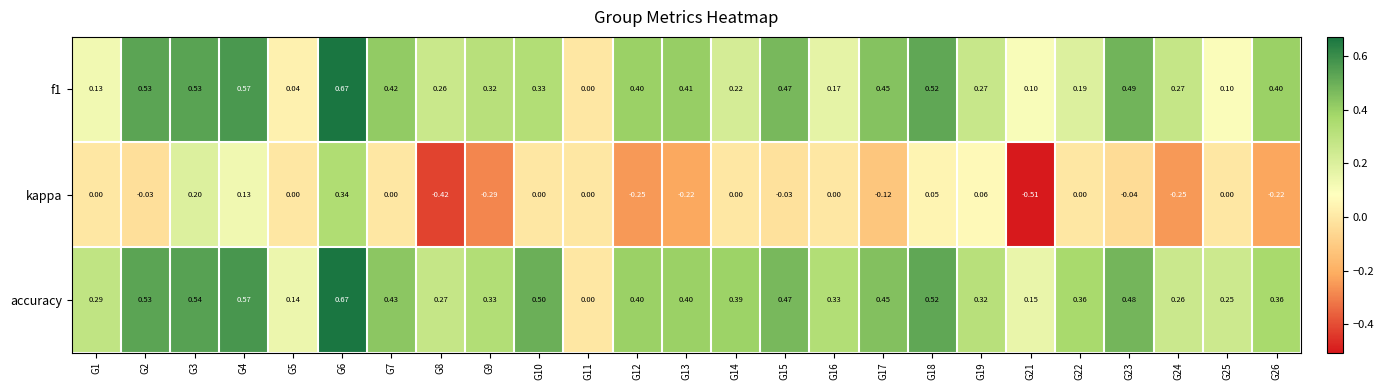

Which series changed the most between G1 and G22?

accuracy